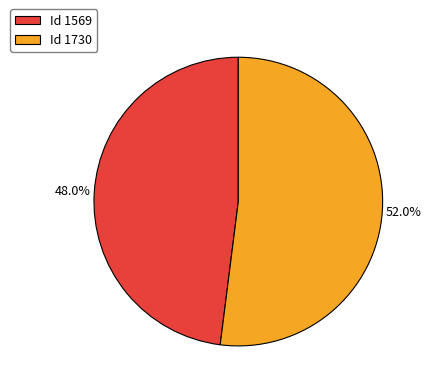

Rank the categories by value from highest to lowest.

Id 1730, Id 1569